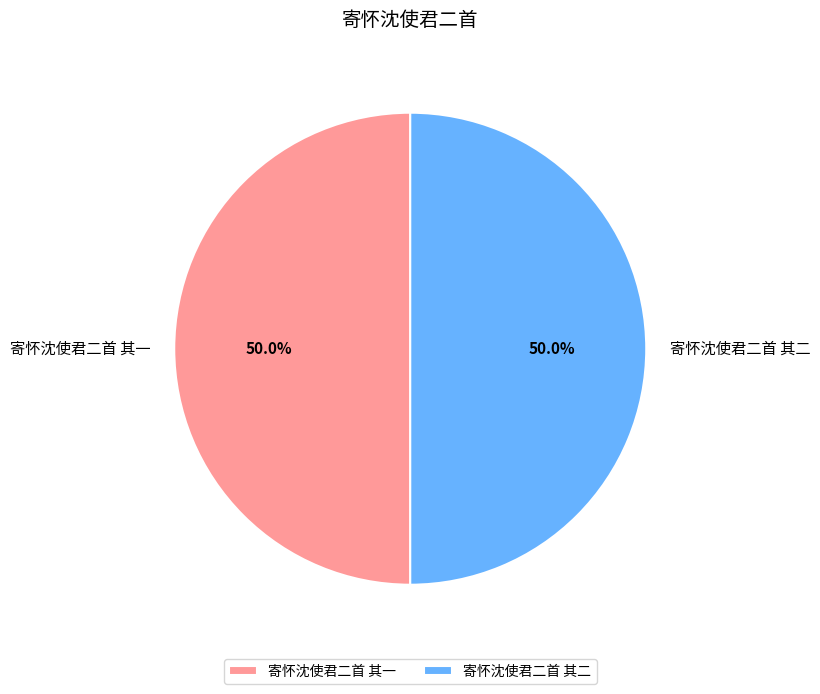

Approximately how many times larger is the value at 寄怀沈使君二首 其一 compared to 寄怀沈使君二首 其二?

1.0